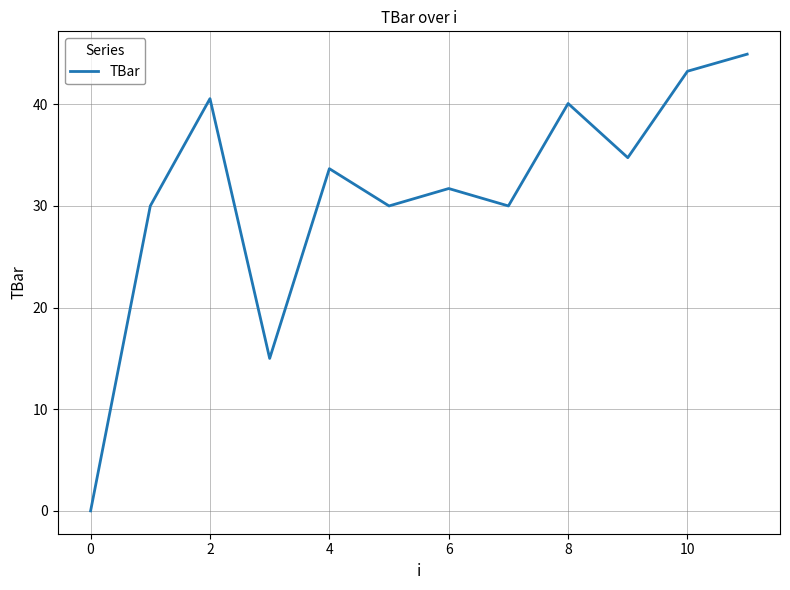

What is the maximum value shown in the chart?

44.9